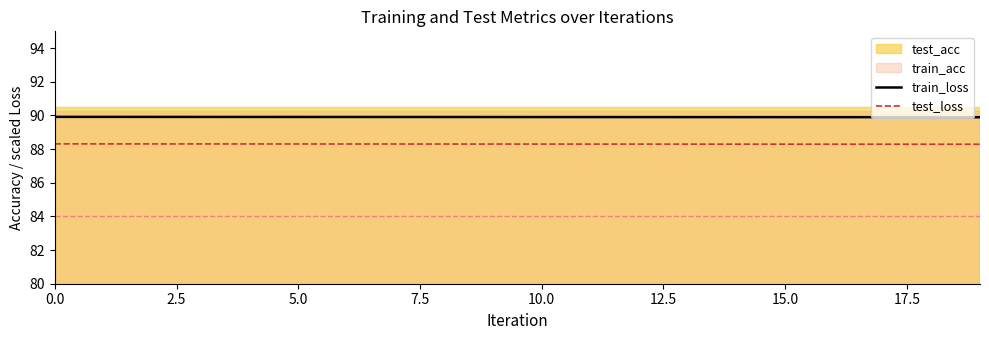

What position from the right is 15?

5